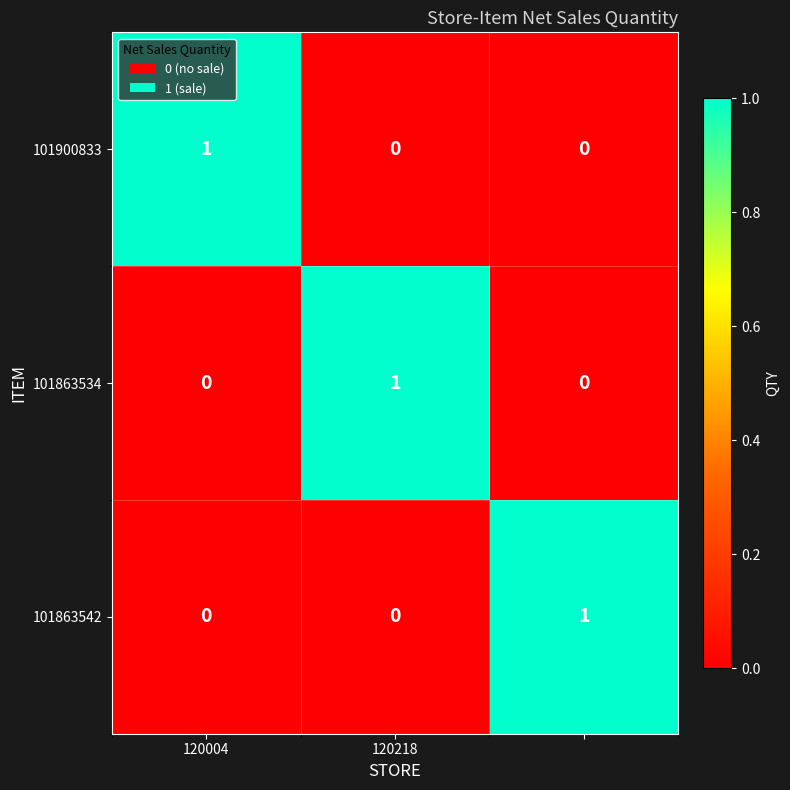

Count the 101863534 values in the range 0 to 1.

3